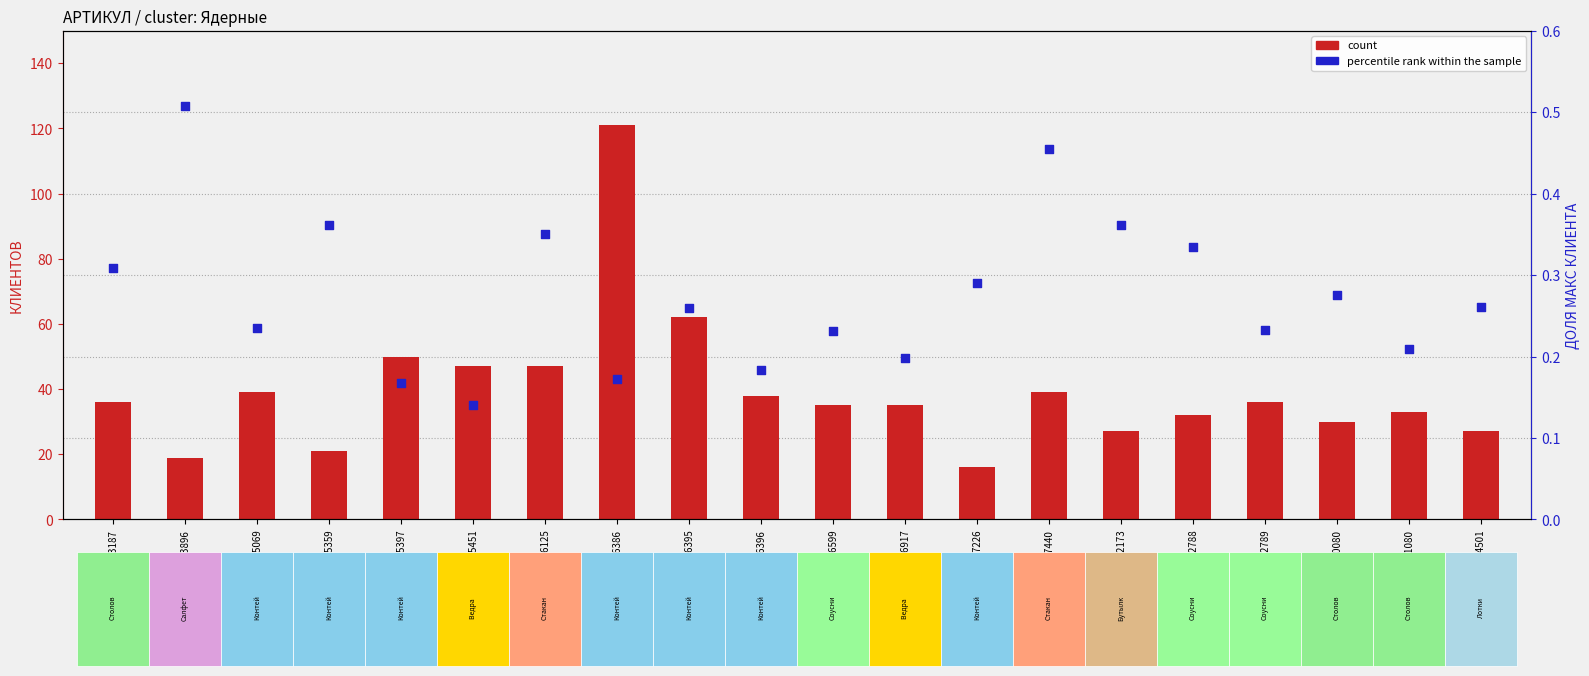

At how many categories does at least one series exceed 57?

2